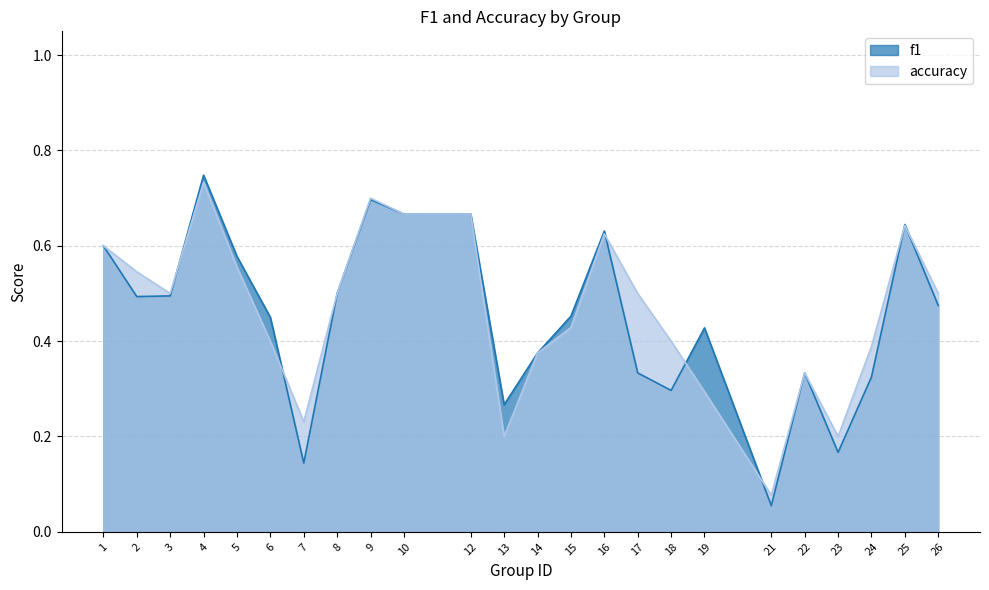

In accuracy, how many points are higher than both neighbors (excluding endpoints)?

5